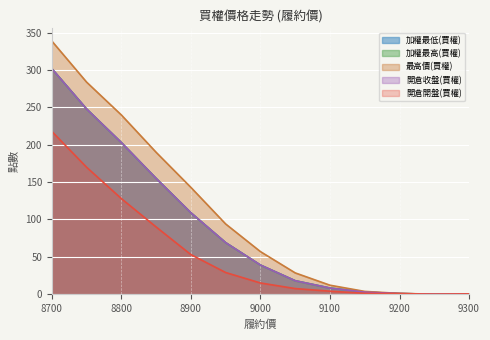

What is the difference between the highest and lowest values at 9000?

42.0